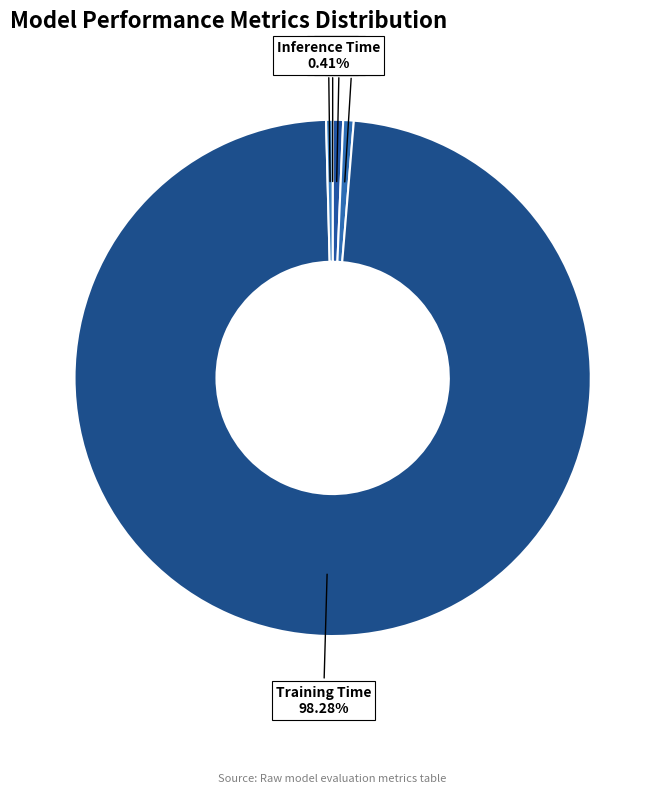

Does SMAPE represent more than half of the total?

No